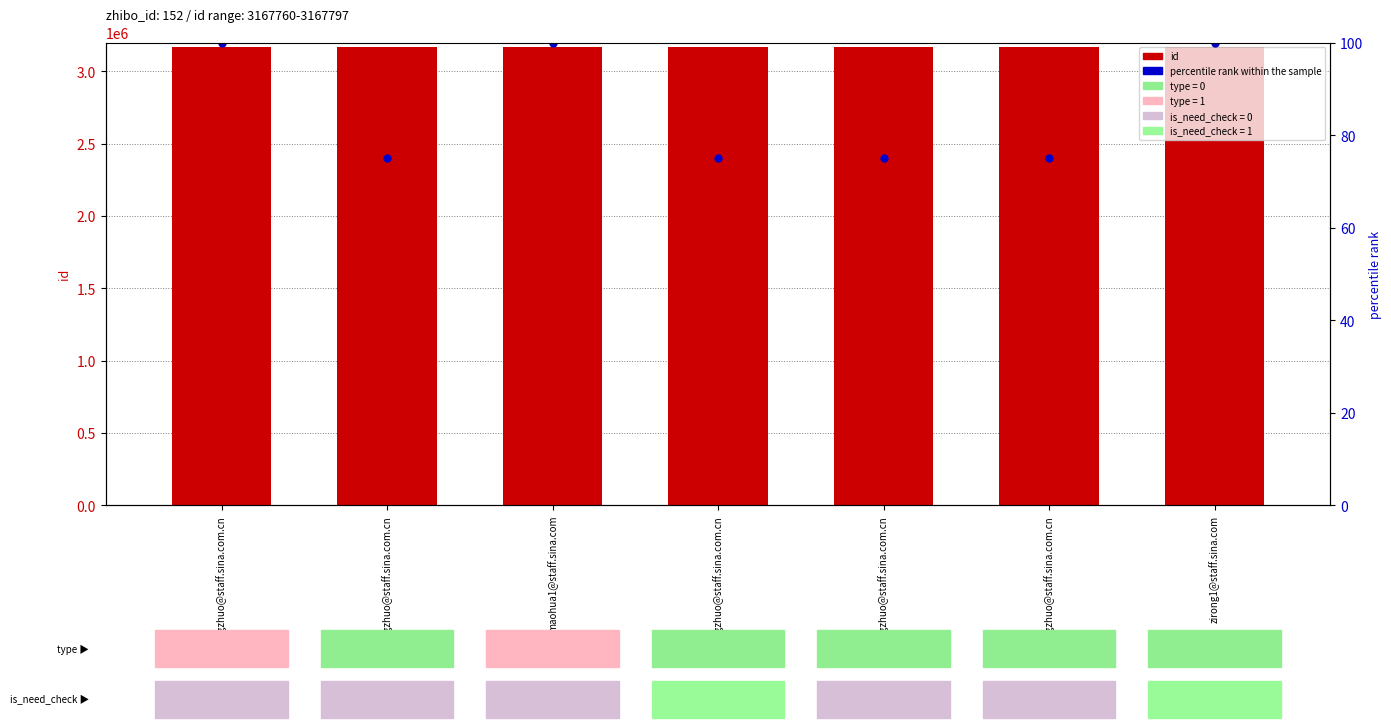

What is the value of the percentile rank within the sample bar at the 1st from the left?

100